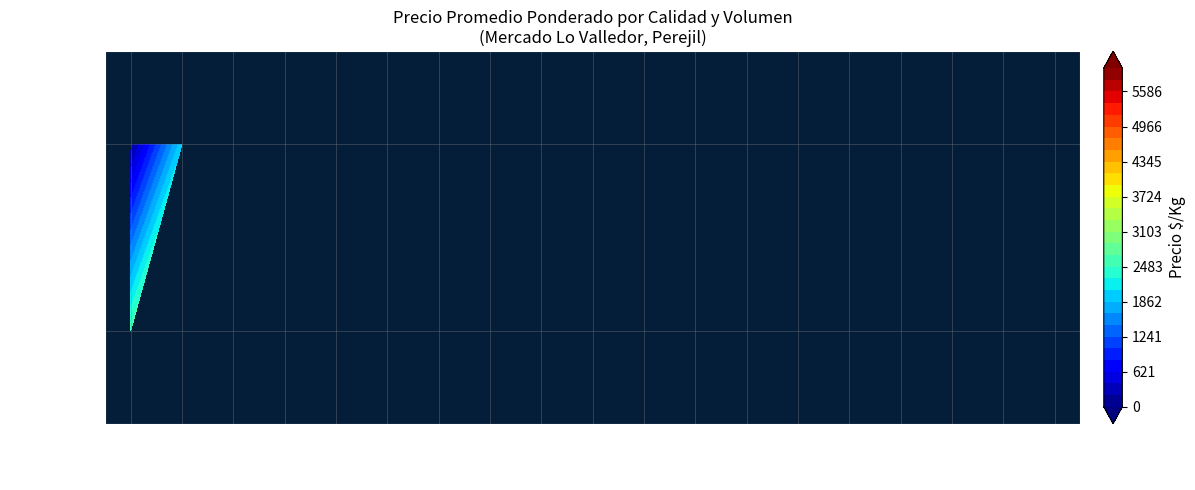

Which has a higher value, Segunda_100 or Primera_260?

Primera_260